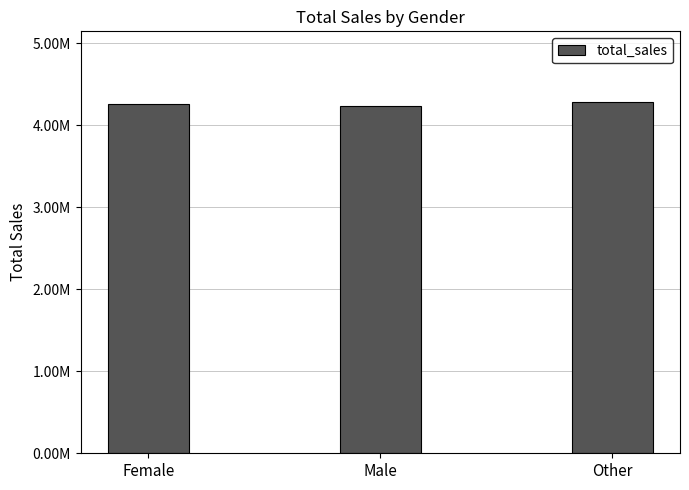

What position from the left is Male?

2